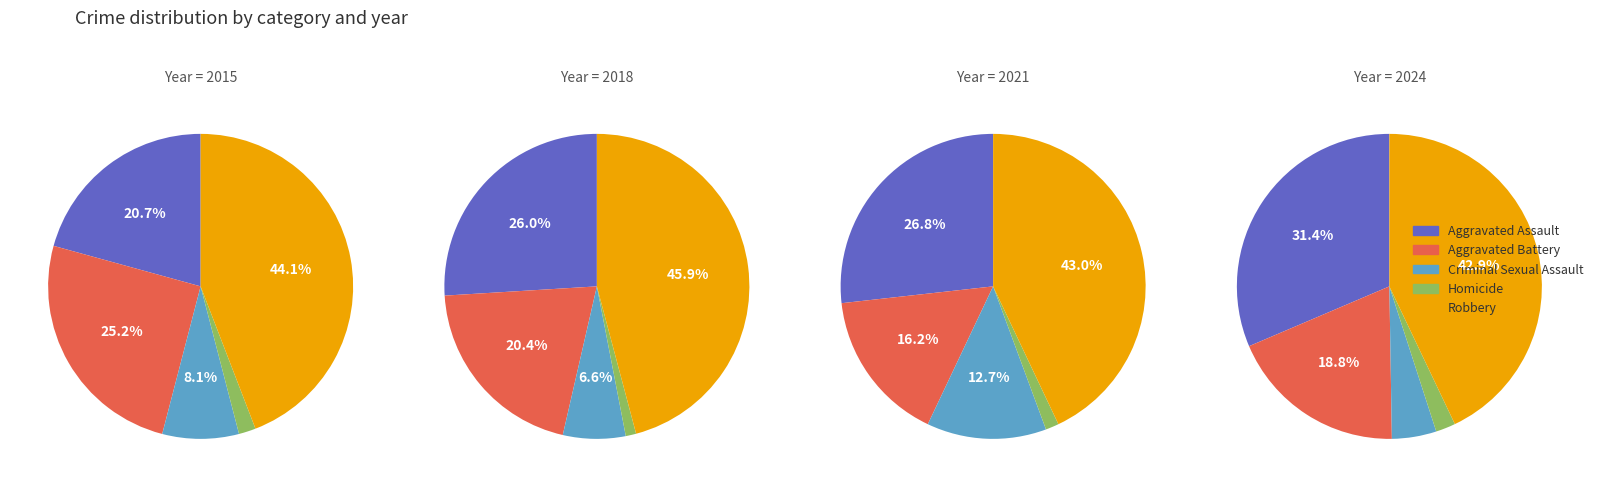

To the nearest percent, what percentage of the pie is 3?

12%